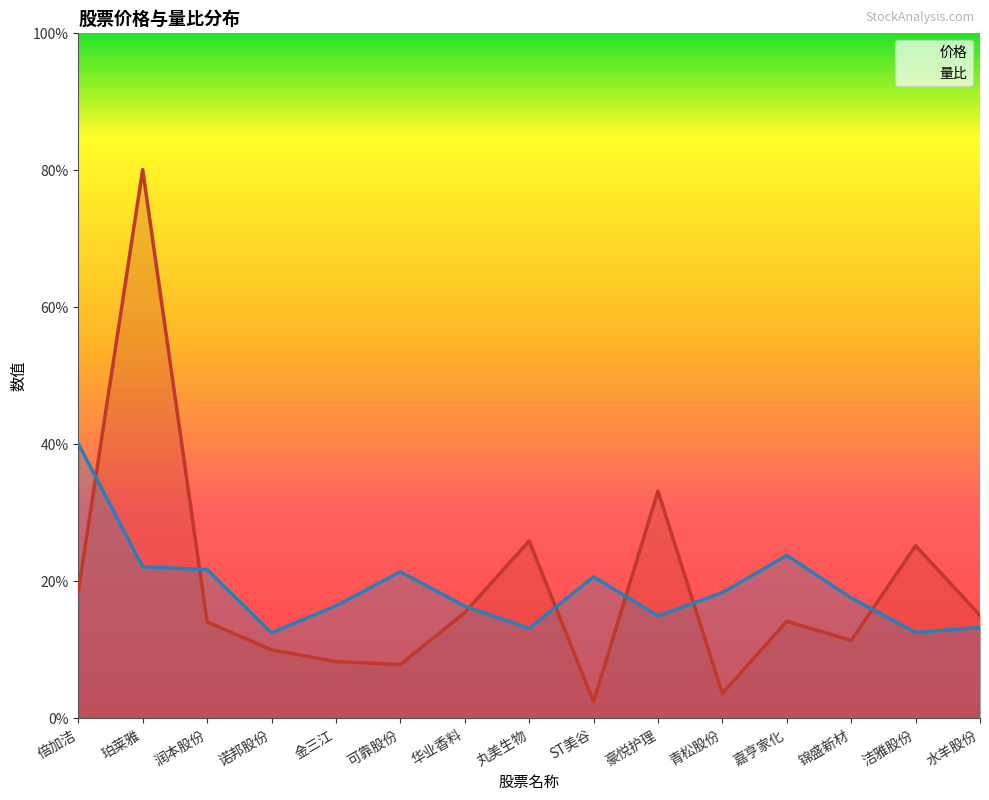

List the series in order of their overall mean, highest first.

价格, 量比